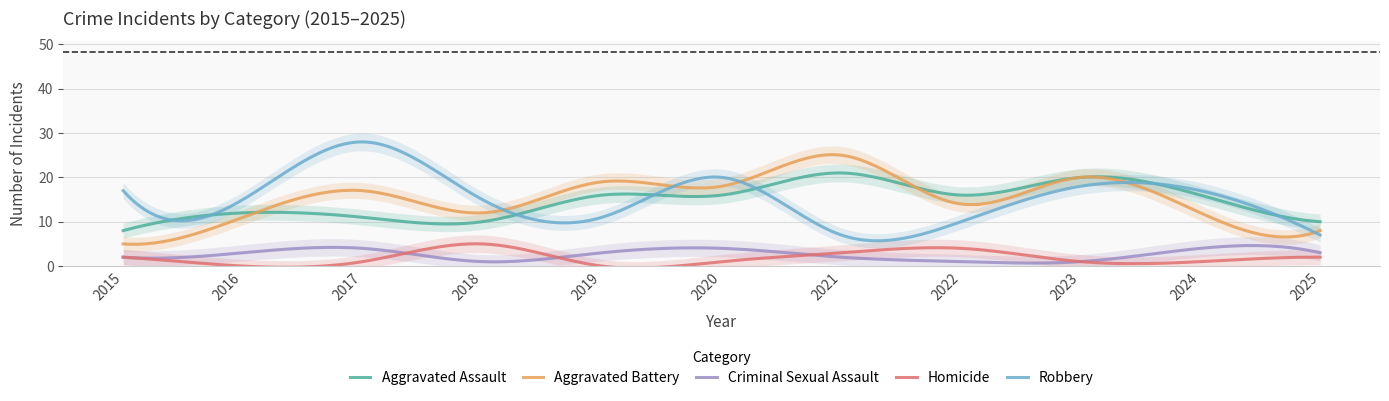

True or false: Aggravated Assault has a value of 6 at 2017.

False